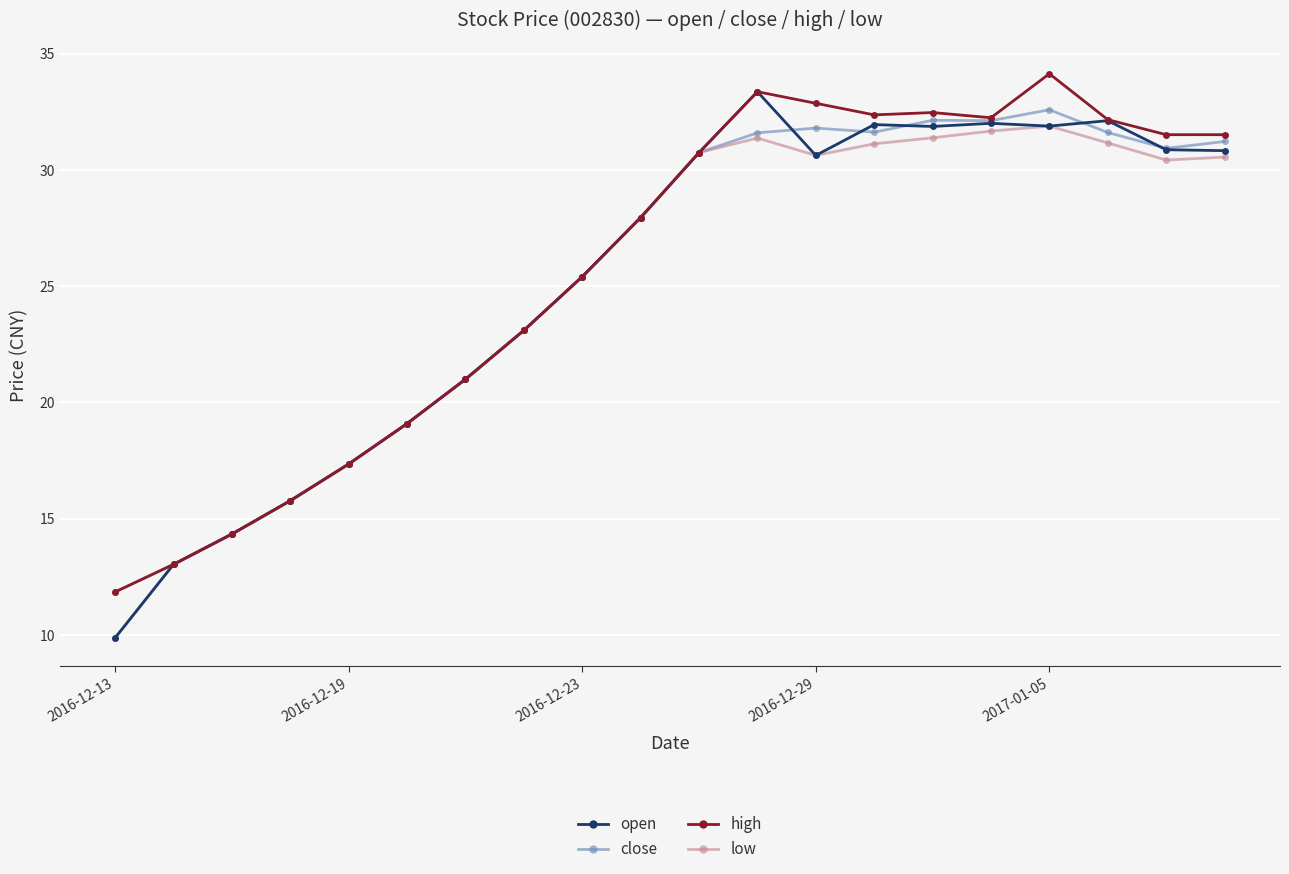

Count the number of data series in this chart.

4